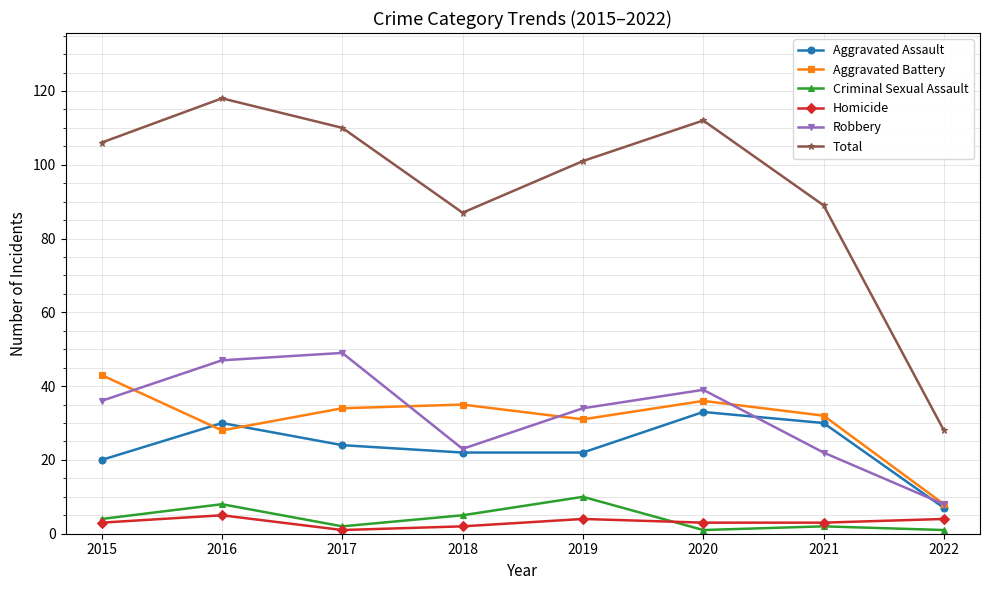

What is the highest value of the Homicide series?

5